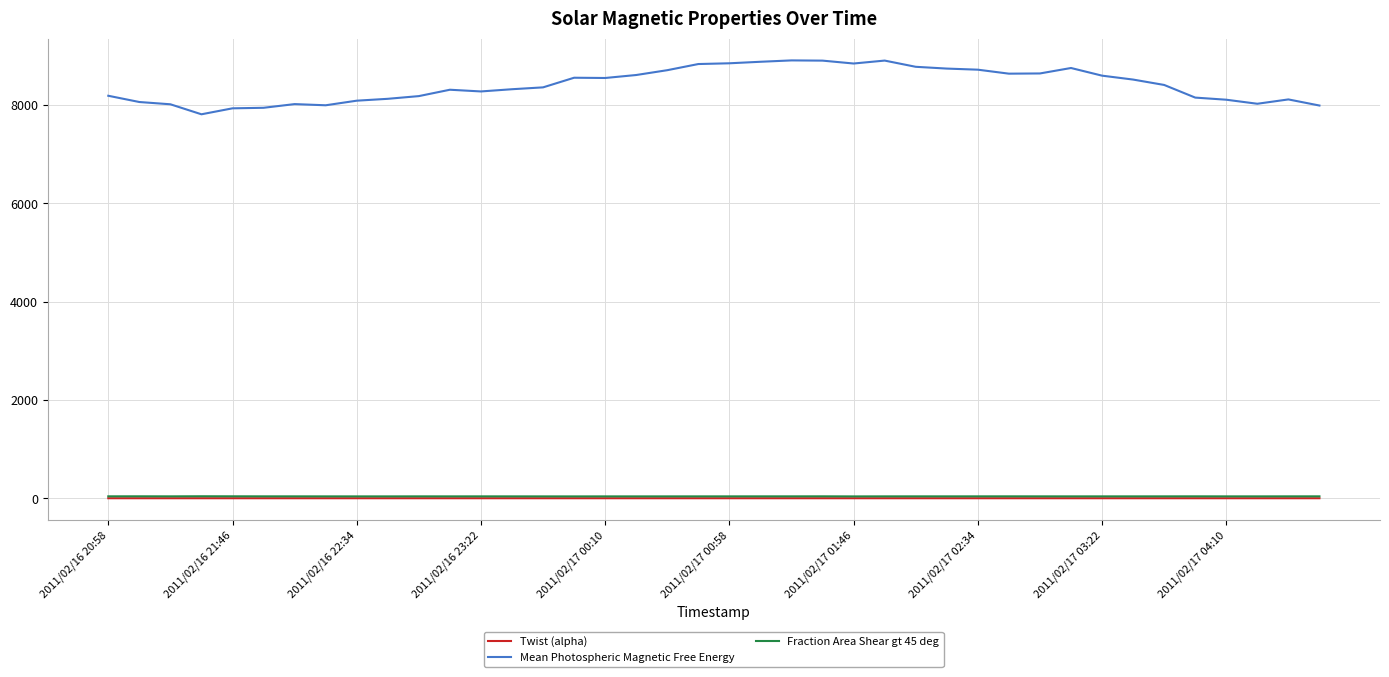

What is the maximum value for Mean Photospheric Magnetic Free Energy?

8904.4